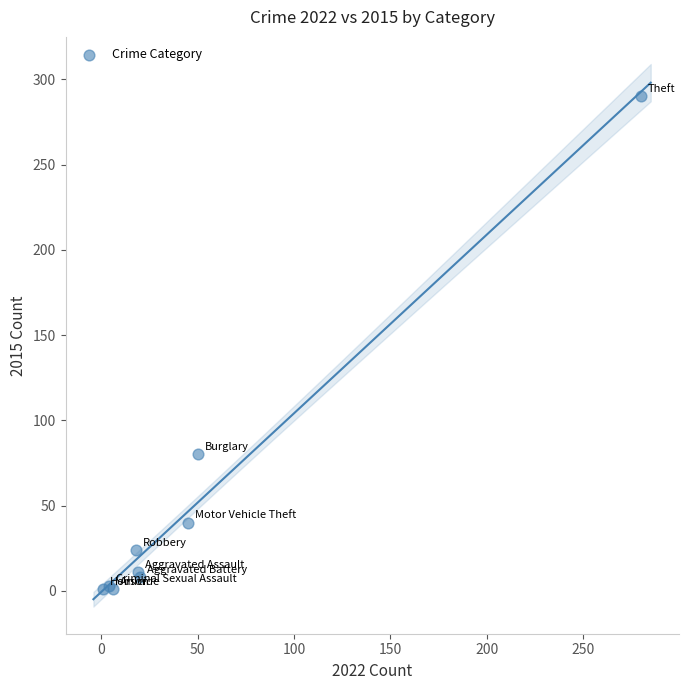

What Y value in the scatter plot is closest to 145?

80